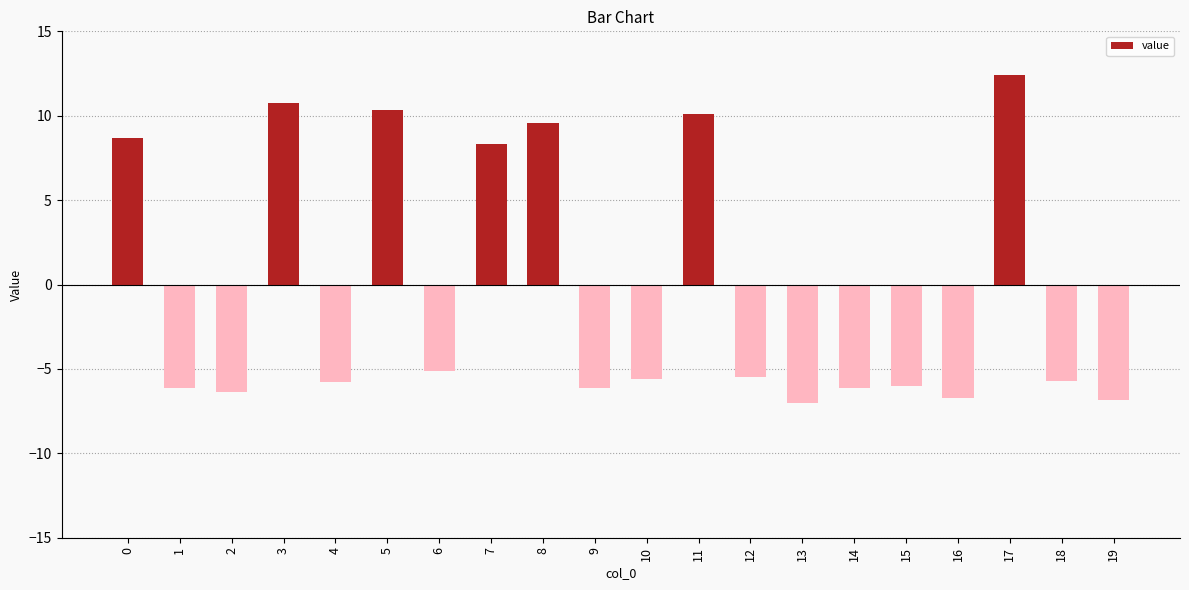

What is the sum of all values?

-9.0